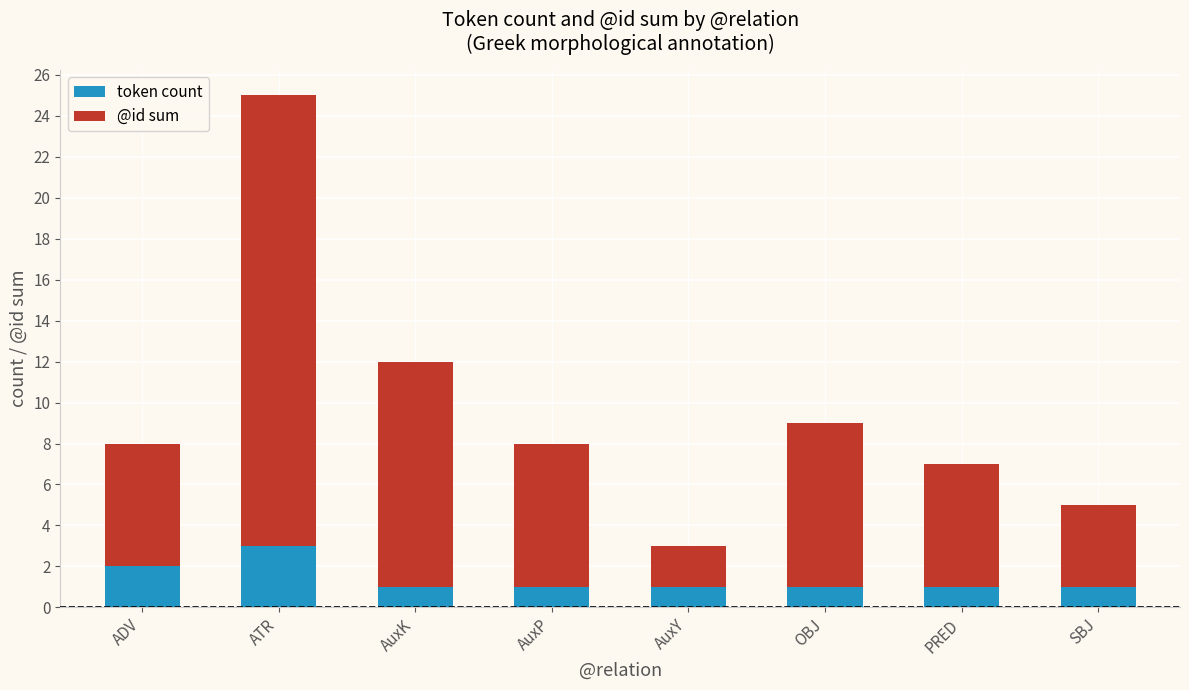

Does the chart contain any negative values?

No